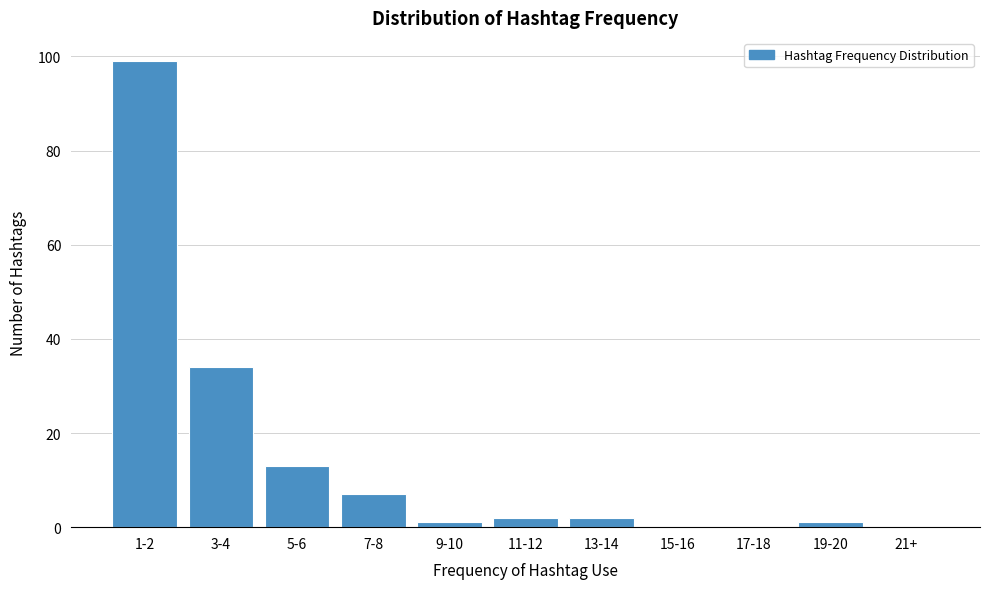

Reading left to right, extract all data points from this chart.

1-2=99	3-4=34	5-6=13	7-8=7	9-10=1	11-12=2	13-14=2	15-16=0	17-18=0	19-20=1	21+=0